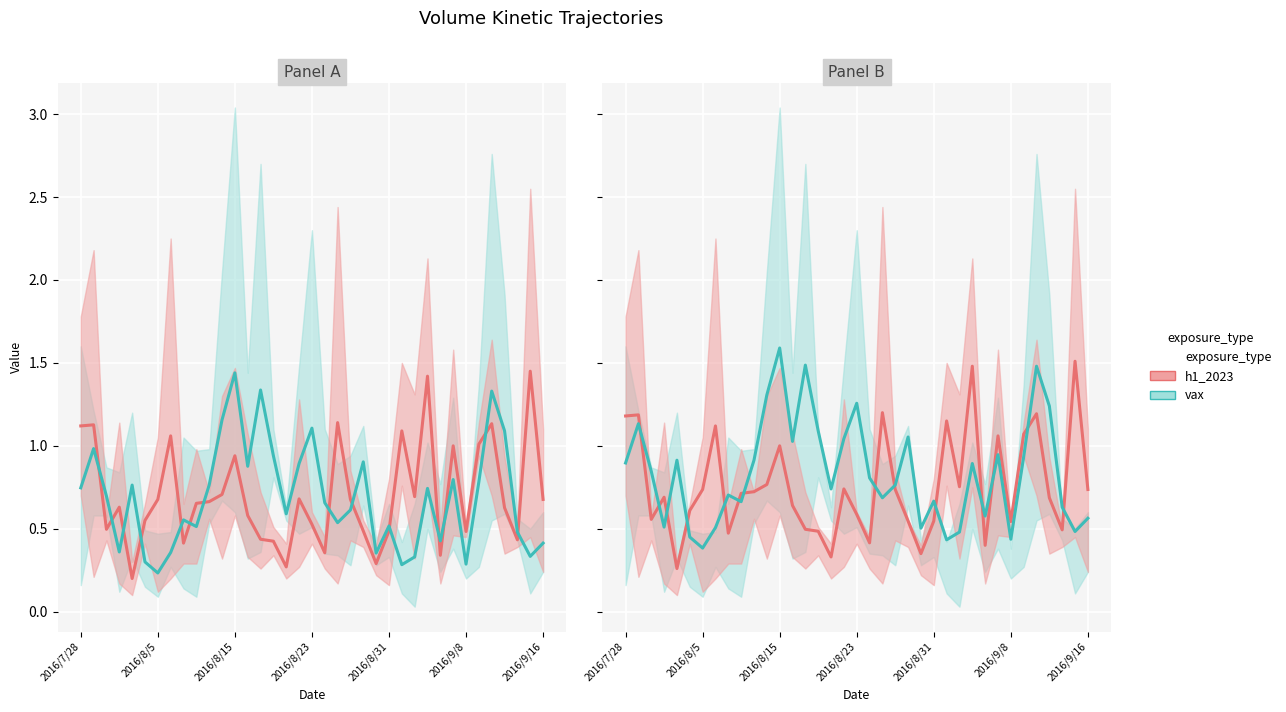

True or false: h1_2023 has a value of 0.2 at 28.

False